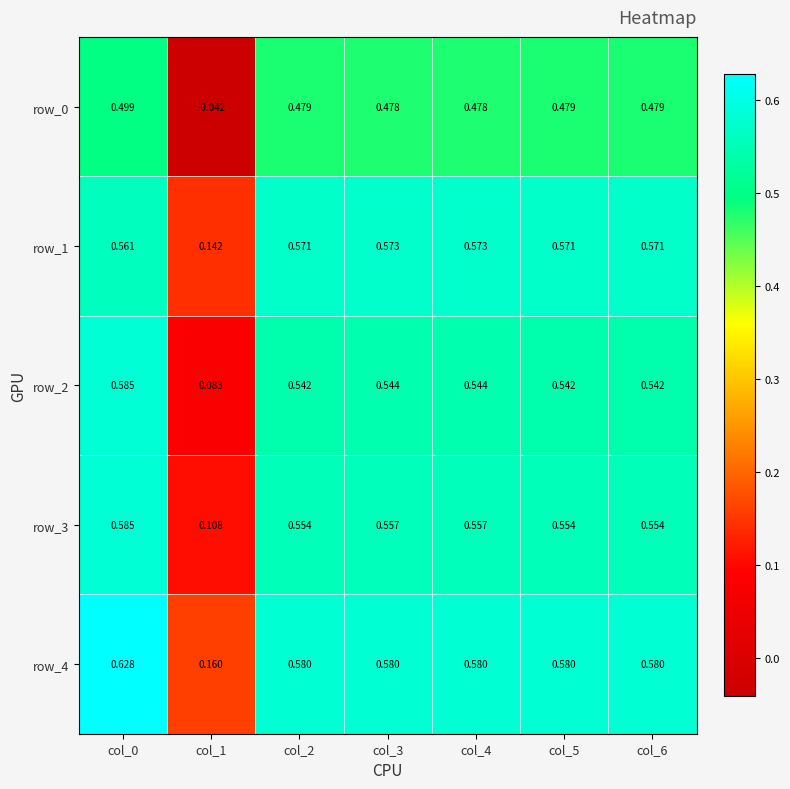

What is the total value across all series at col_2?

2.7